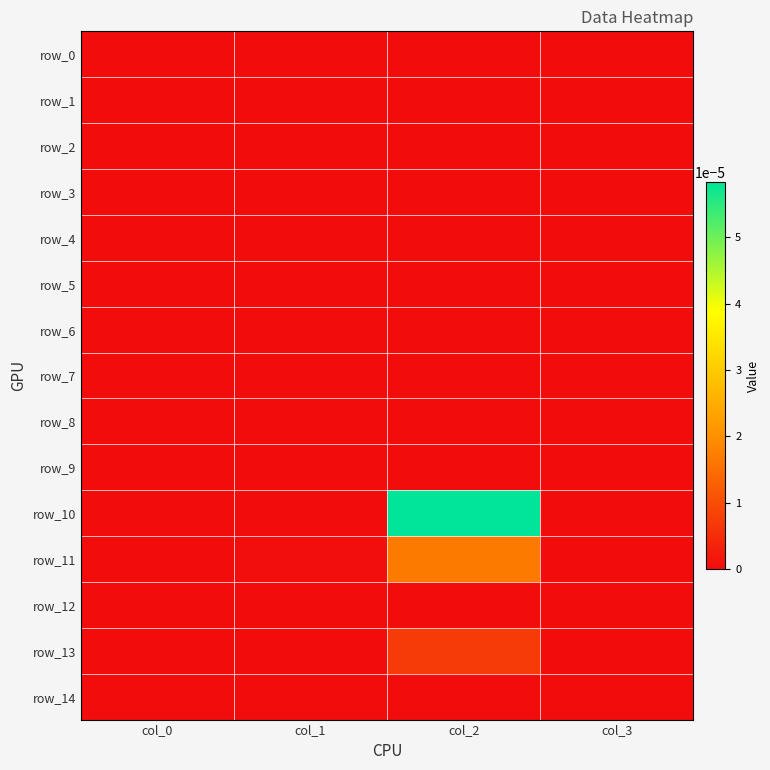

At which category is the sum across all series the highest?

col_2